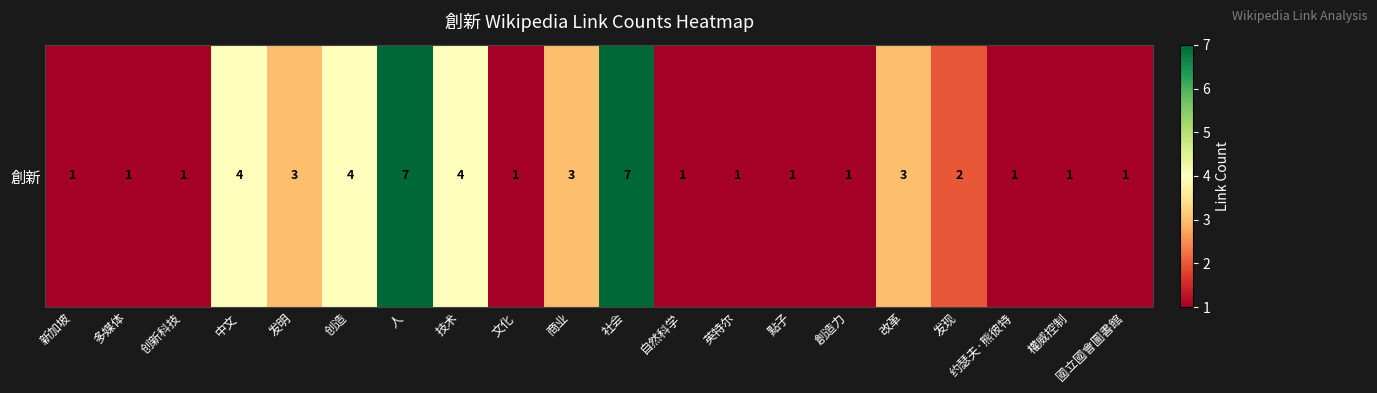

Between 技术 and 创新科技, which is larger?

技术